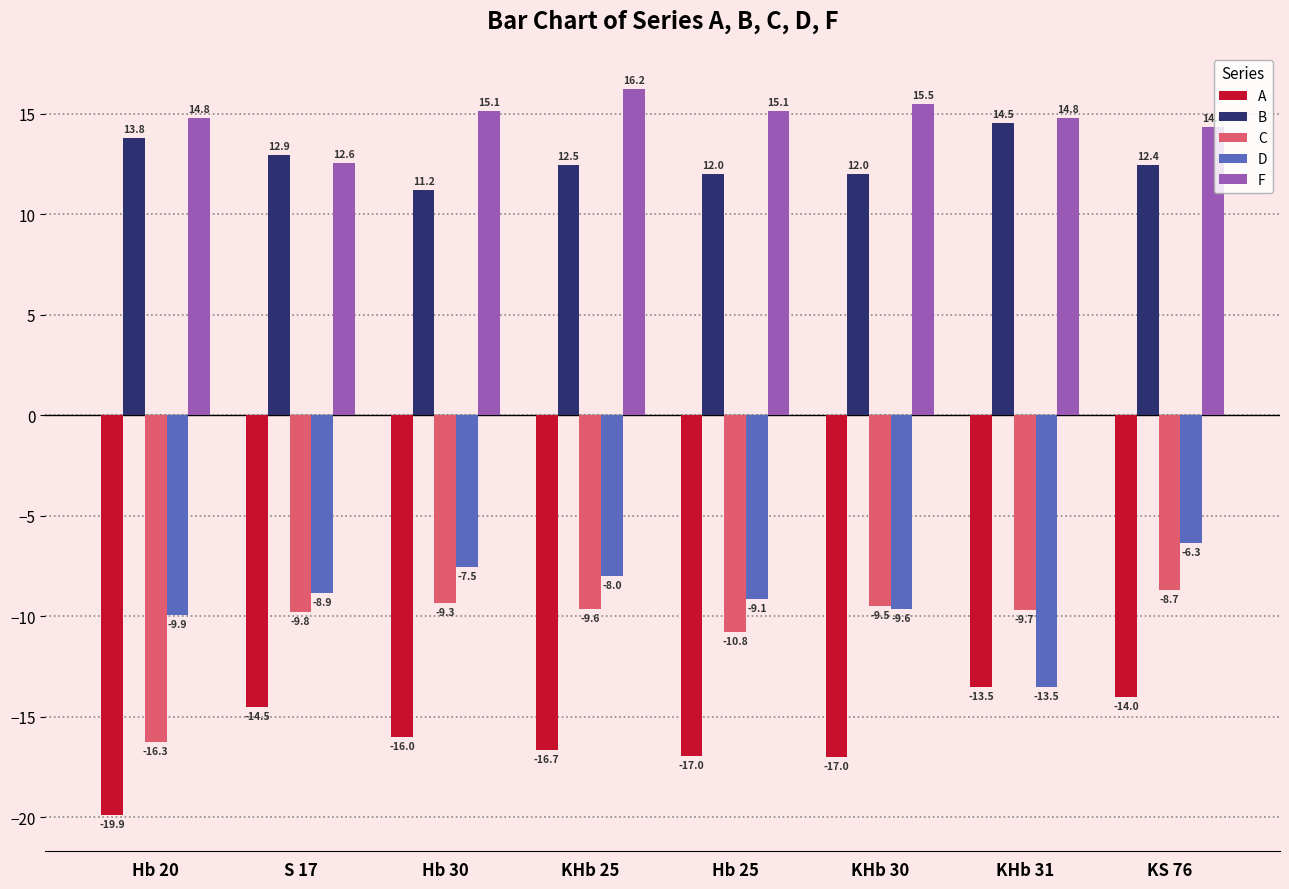

Which series has the largest total across all categories?

F